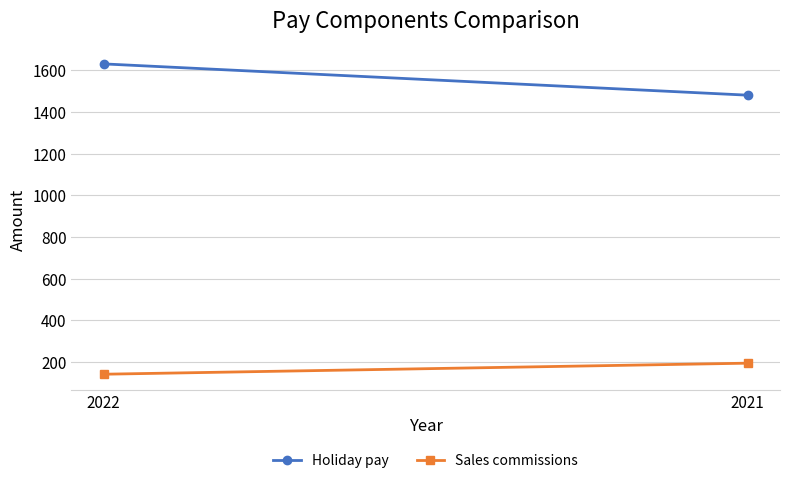

What is the sum of all Holiday pay values?

3110